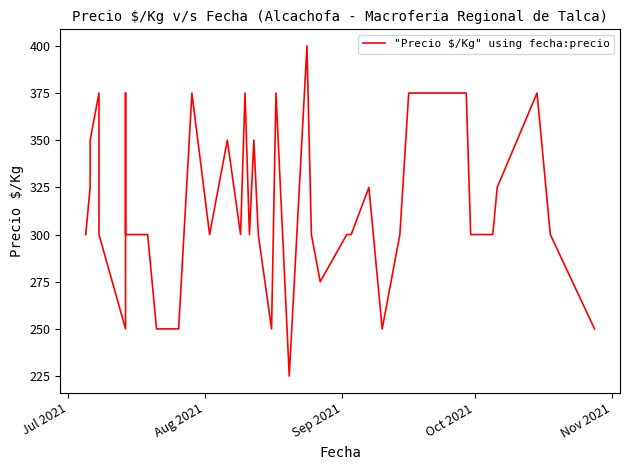

How many distinct data groups are displayed?

1